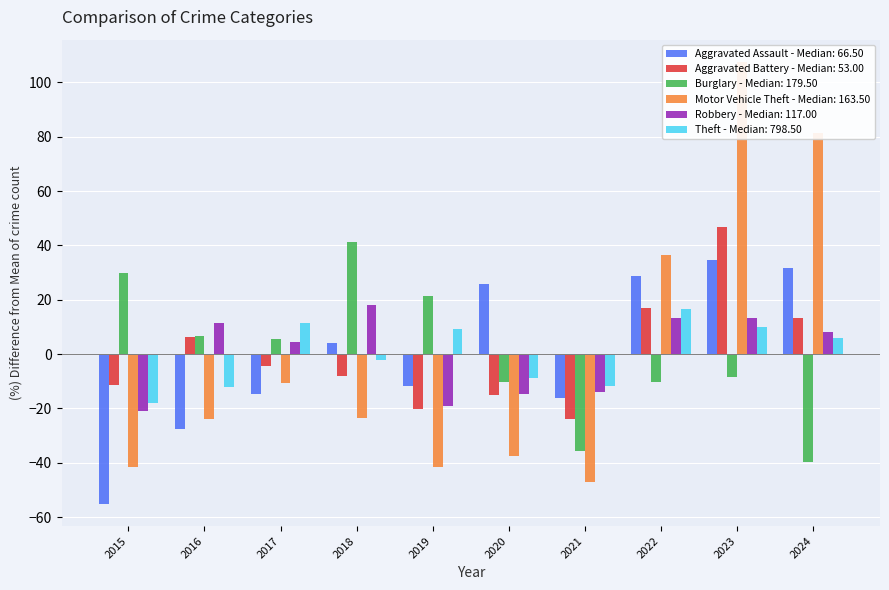

How many values in Theft are above zero?

5